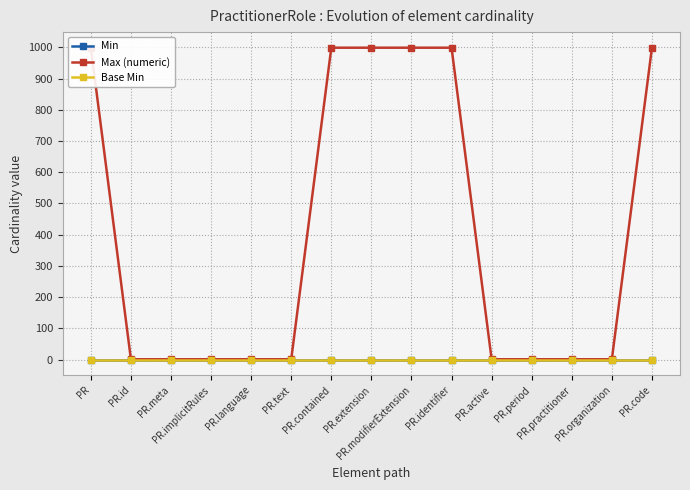

Reading left to right, extract all data points from this chart.

Min: PR=0	PR.id=0	PR.meta=0	PR.implicitRules=0	PR.language=0	PR.text=0	PR.contained=0	PR.extension=0	PR.modifierExtension=0	PR.identifier=0	PR.active=0	PR.period=0	PR.practitioner=0	PR.organization=0	PR.code=0
Max (numeric): PR=999	PR.id=1	PR.meta=1	PR.implicitRules=1	PR.language=1	PR.text=1	PR.contained=999	PR.extension=999	PR.modifierExtension=999	PR.identifier=999	PR.active=1	PR.period=1	PR.practitioner=1	PR.organization=1	PR.code=999
Base Min: PR=0	PR.id=0	PR.meta=0	PR.implicitRules=0	PR.language=0	PR.text=0	PR.contained=0	PR.extension=0	PR.modifierExtension=0	PR.identifier=0	PR.active=0	PR.period=0	PR.practitioner=0	PR.organization=0	PR.code=0